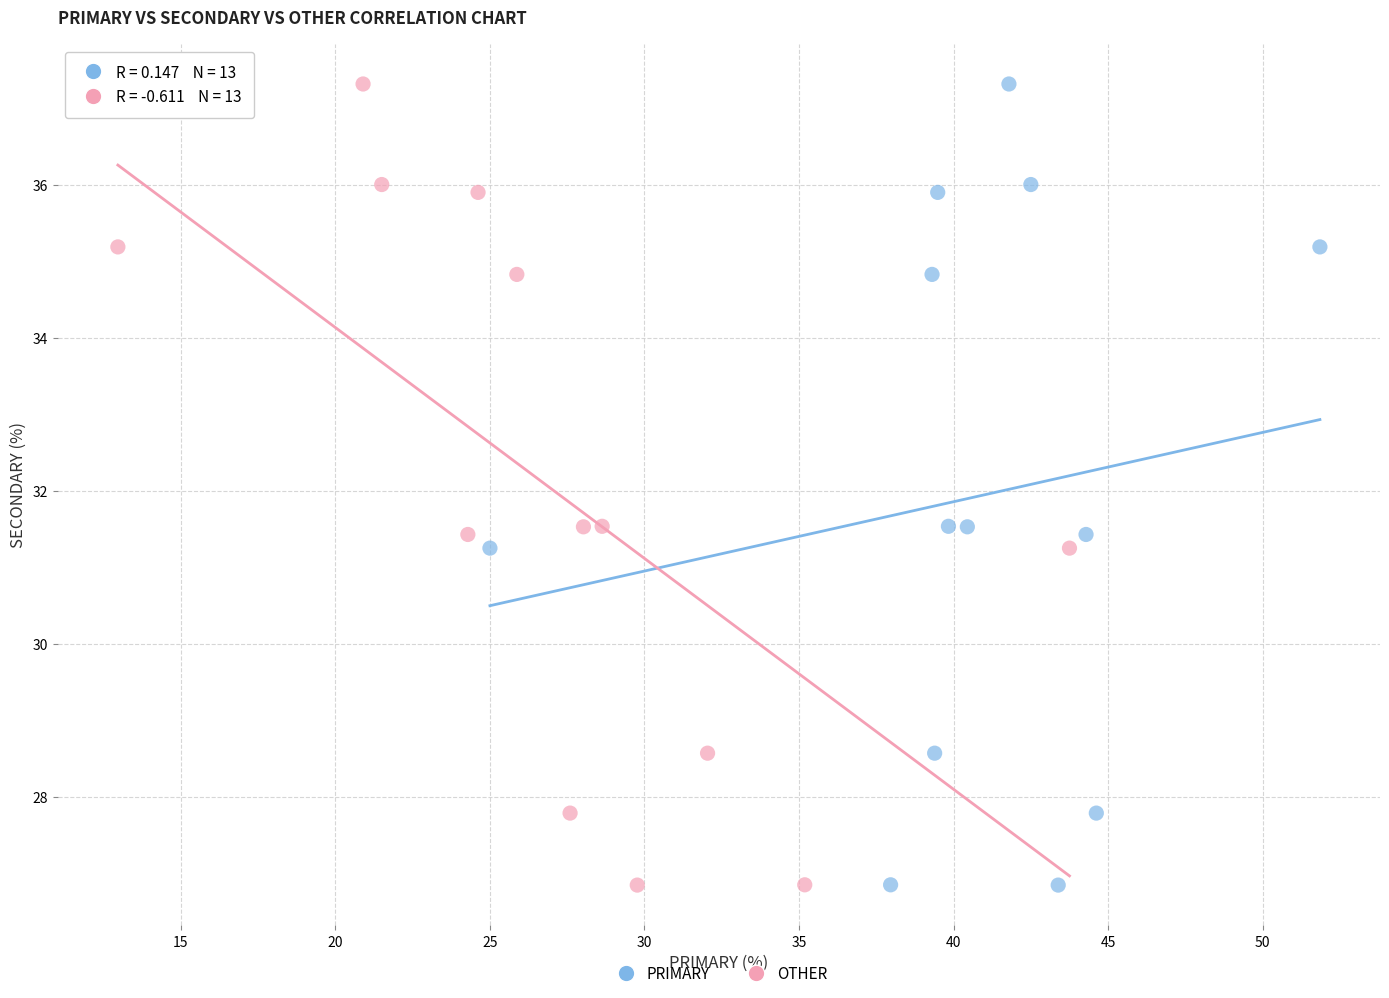

What are all the series names shown in the legend?

PRIMARY, OTHER